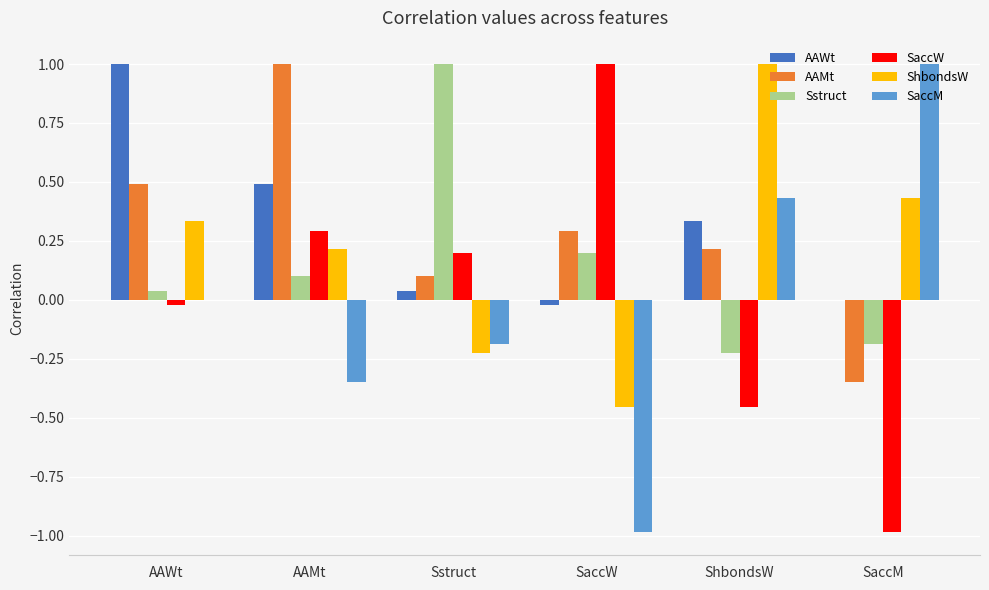

What is the greatest value displayed?

1.0